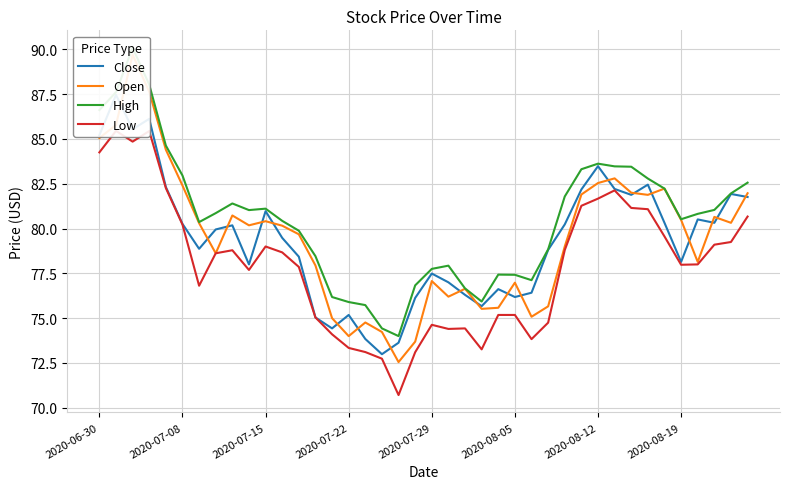

What is the difference between the Close values at 2020-08-05 and 13?

5.2